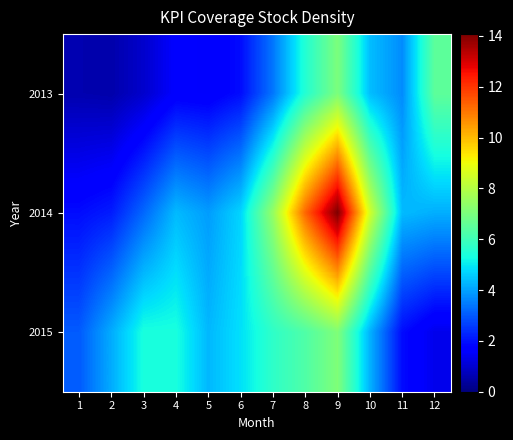

Between 6 and 3, which is larger?

6